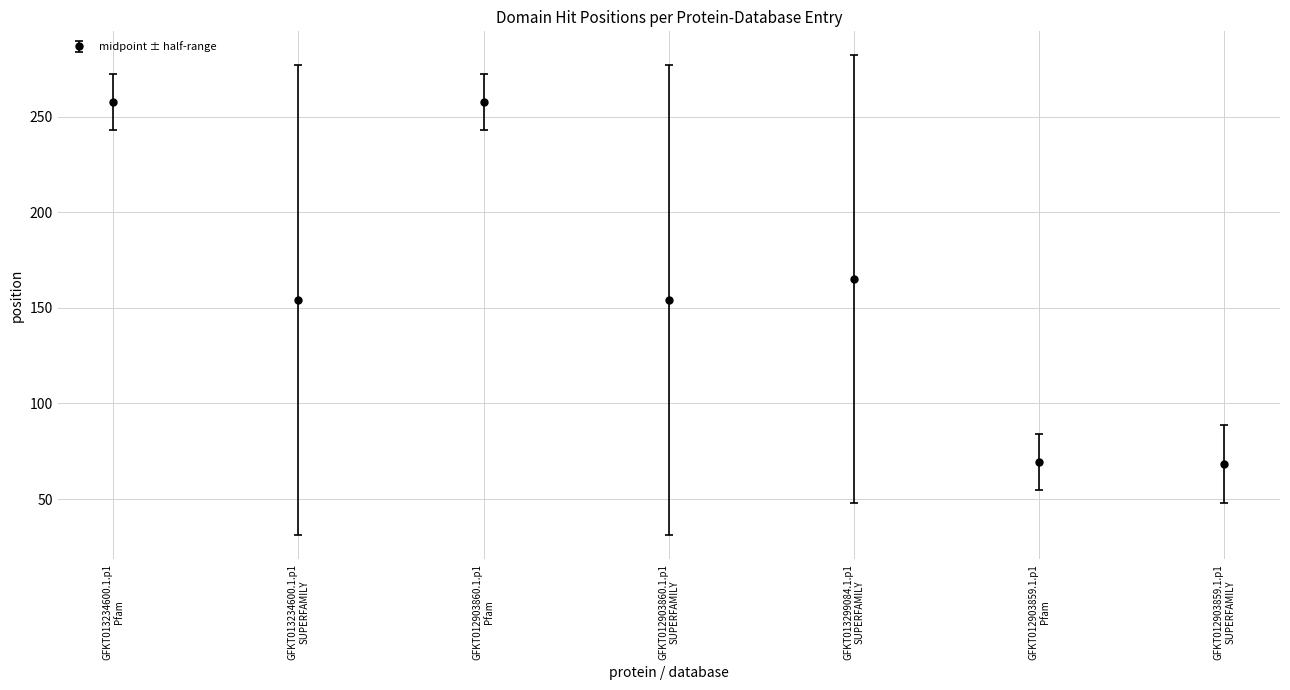

What is the greatest value displayed?

257.5